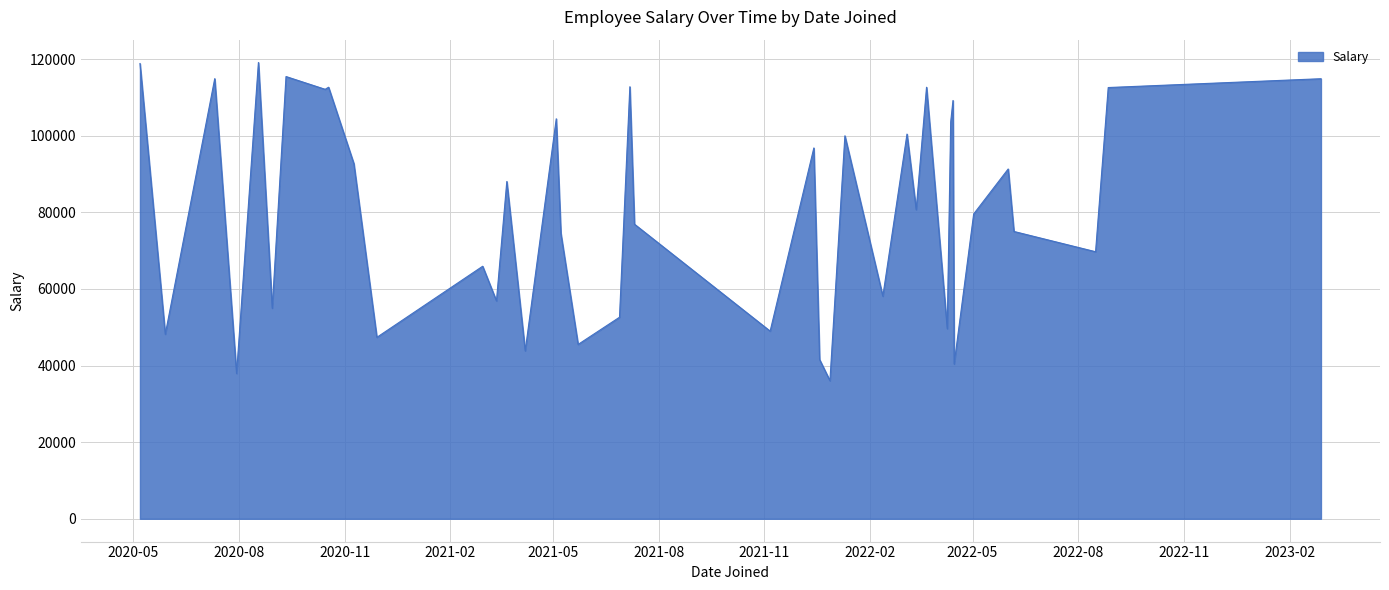

What is the greatest value displayed?

119110